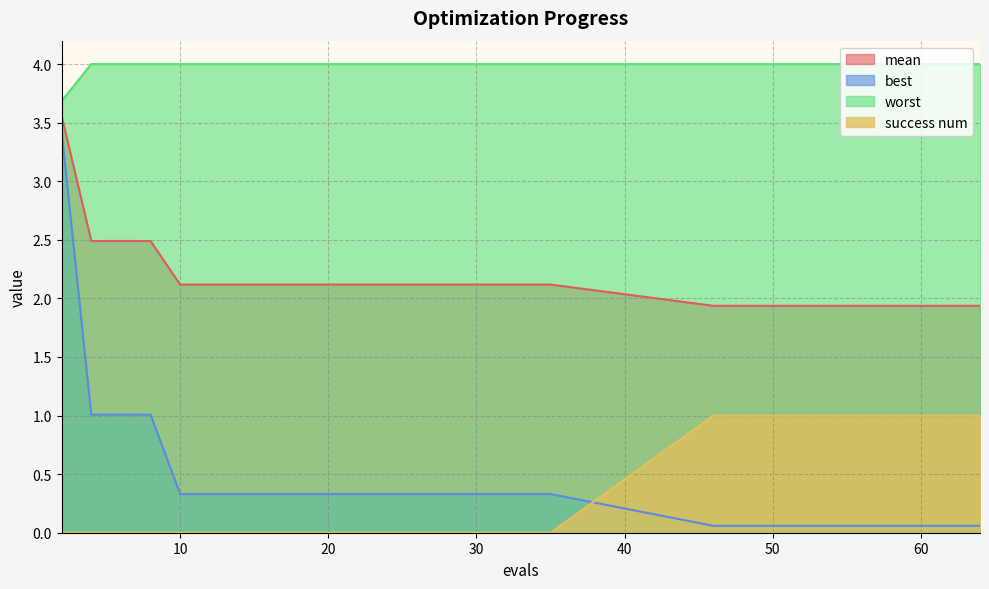

True or false: success num and worst intersect in this chart.

False